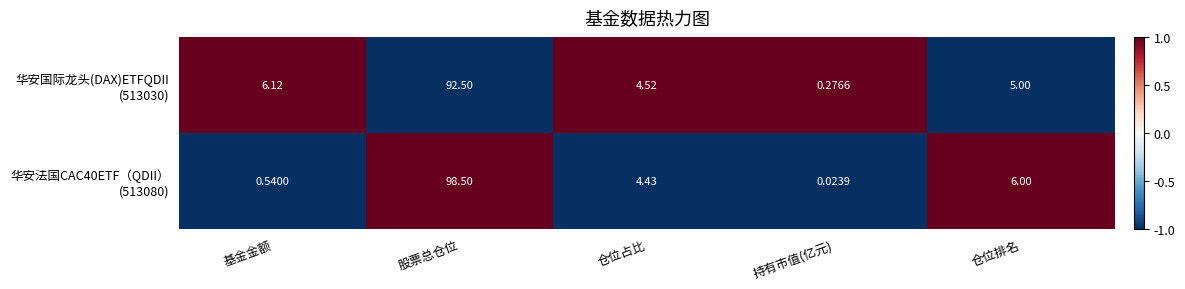

Which category has the lowest value across all series?

持有市值(亿元)